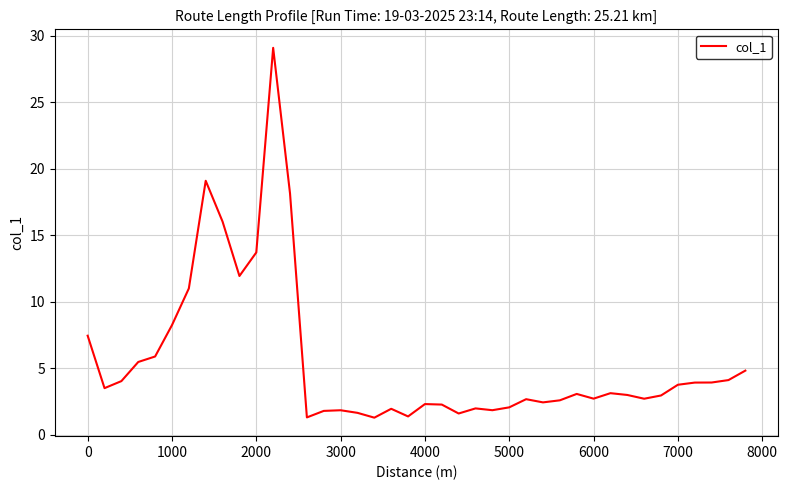

What is the smallest value displayed?

1.3